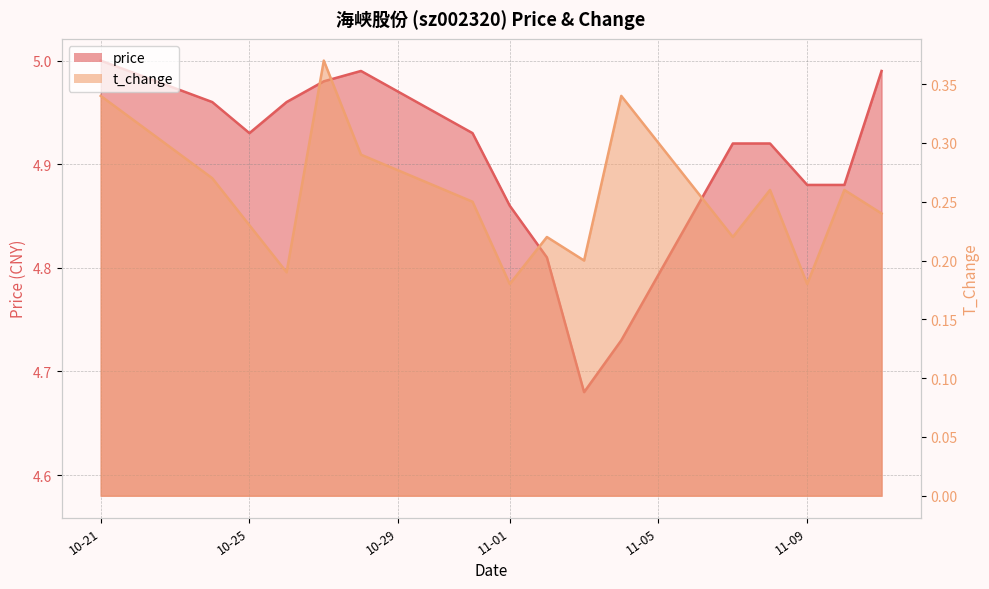

True or false: t_change and price cross at least once.

False